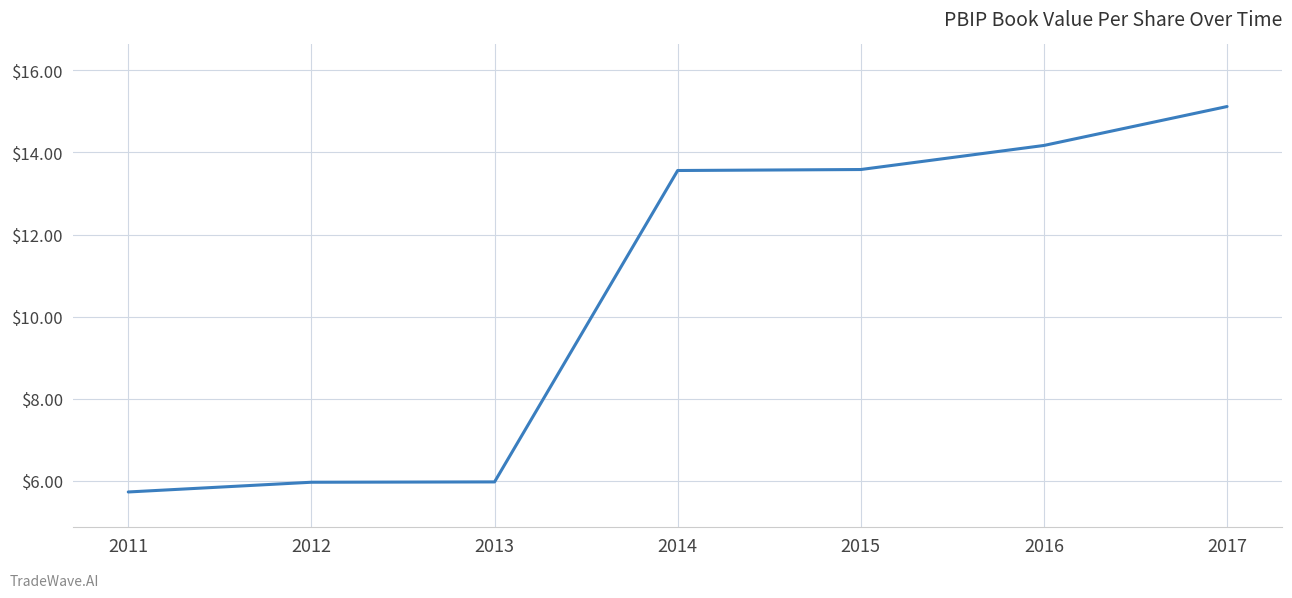

At which label does the data first exceed 13?

2014